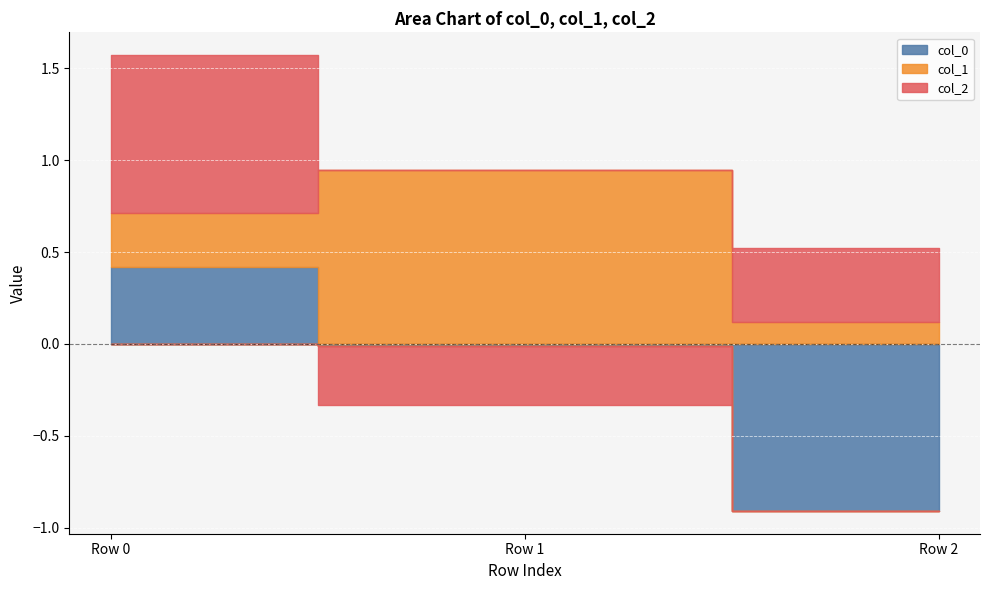

How many values in col_2 are above zero?

2